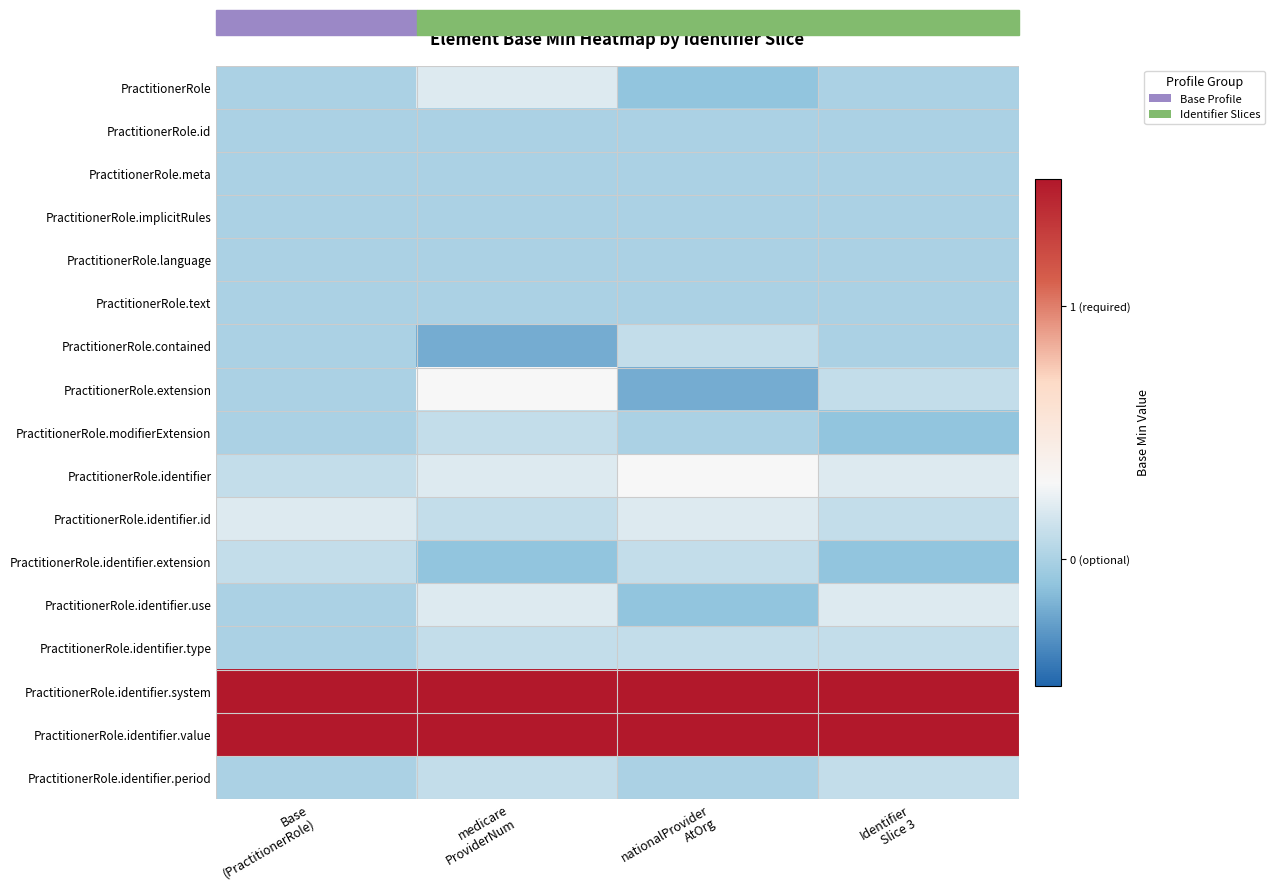

Rank the categories by PractitionerRole value from lowest to highest.

nationalProvider AtOrg, Base (PractitionerRole), Identifier Slice 3, medicare ProviderNum